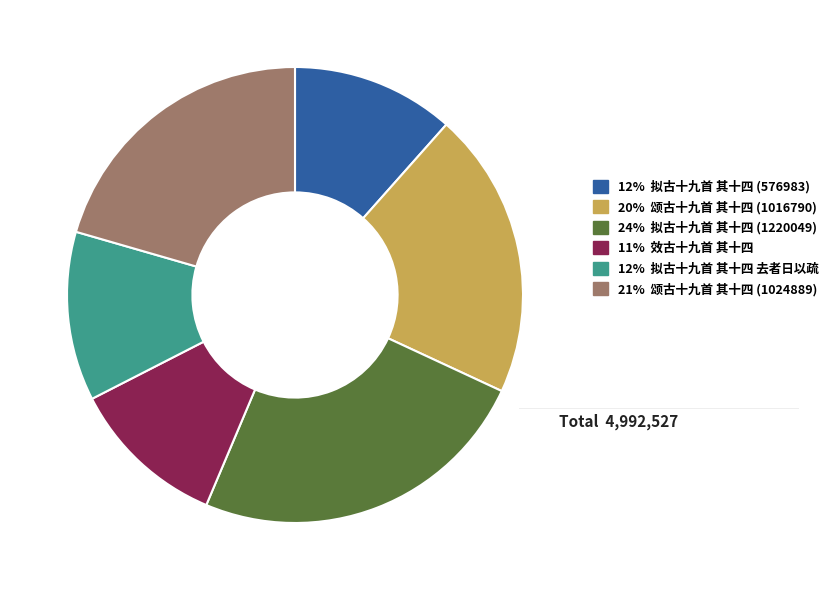

Does any single category account for the majority?

No